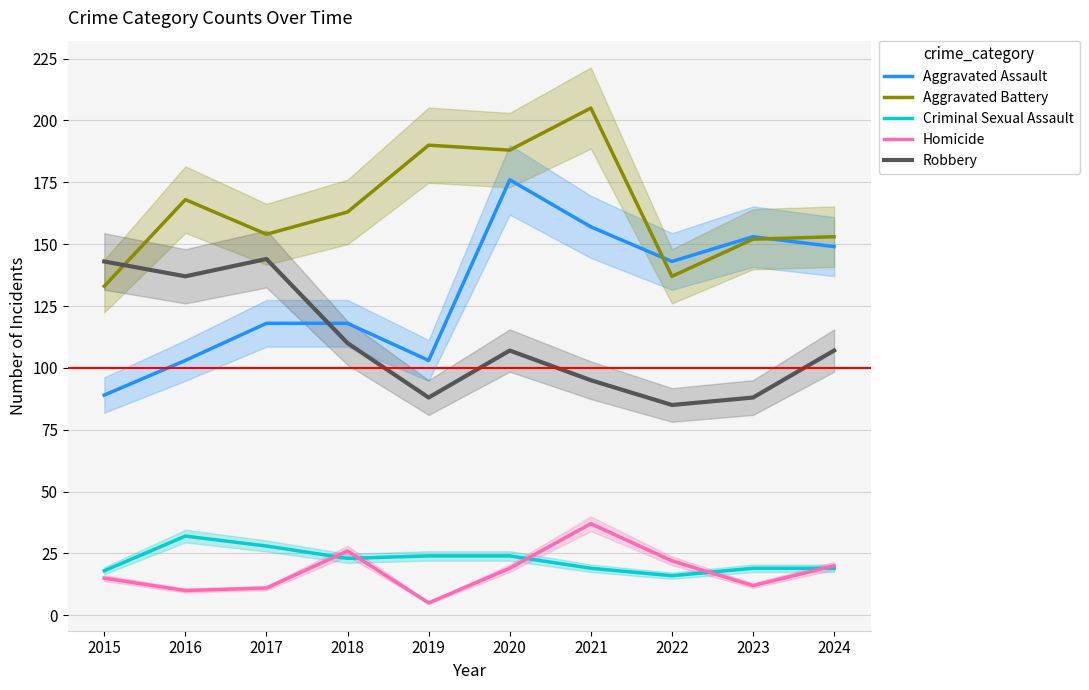

What is the total value across all series at 2020?

514